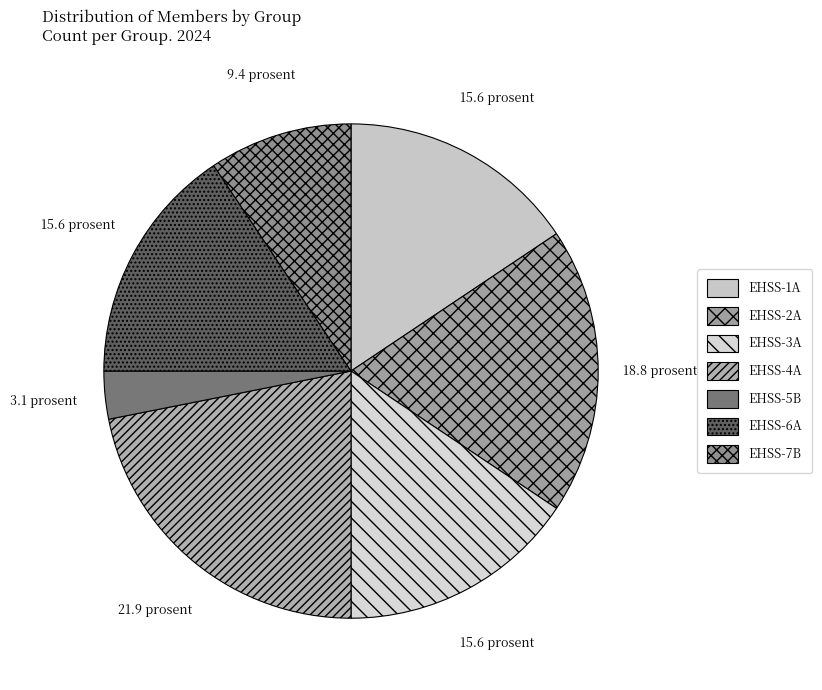

The EHSS-1A slice represents 22% of the pie. True or false?

False